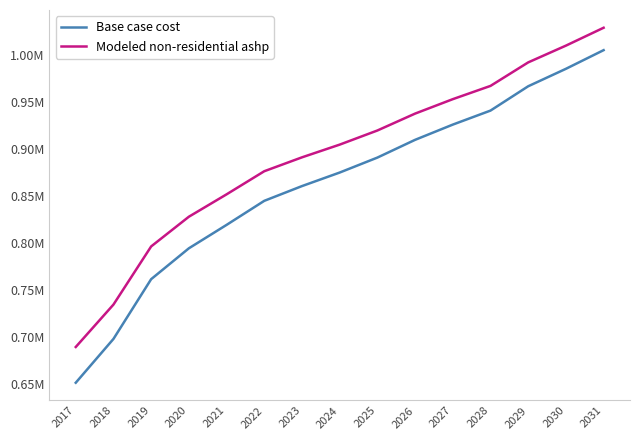

What are all the series names shown in the legend?

Base case cost, Modeled non-residential ashp